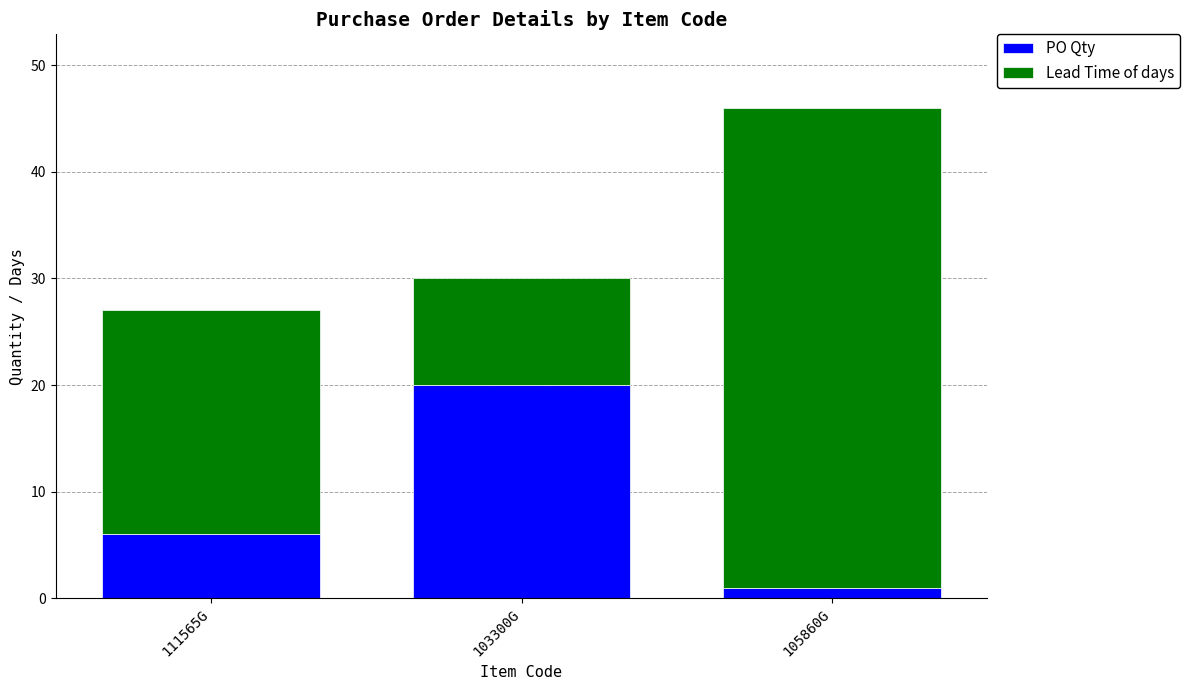

Does the chart contain stacked bars?

Yes